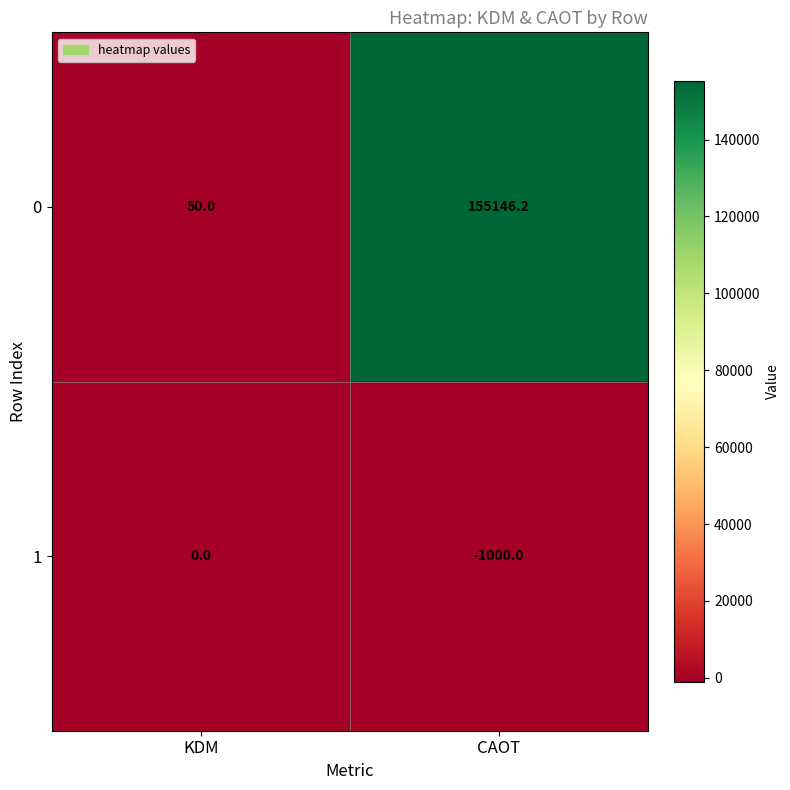

The value of 1 at CAOT is -1593.7. True or false?

False